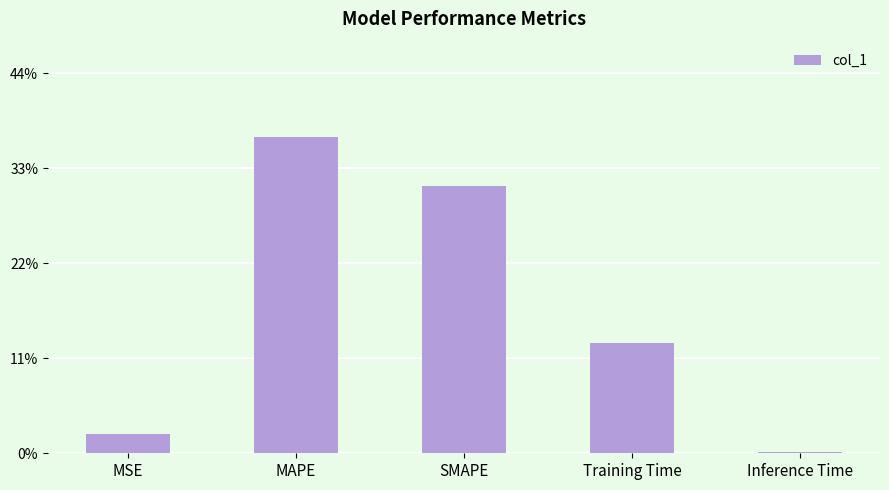

Does the chart contain stacked bars?

No